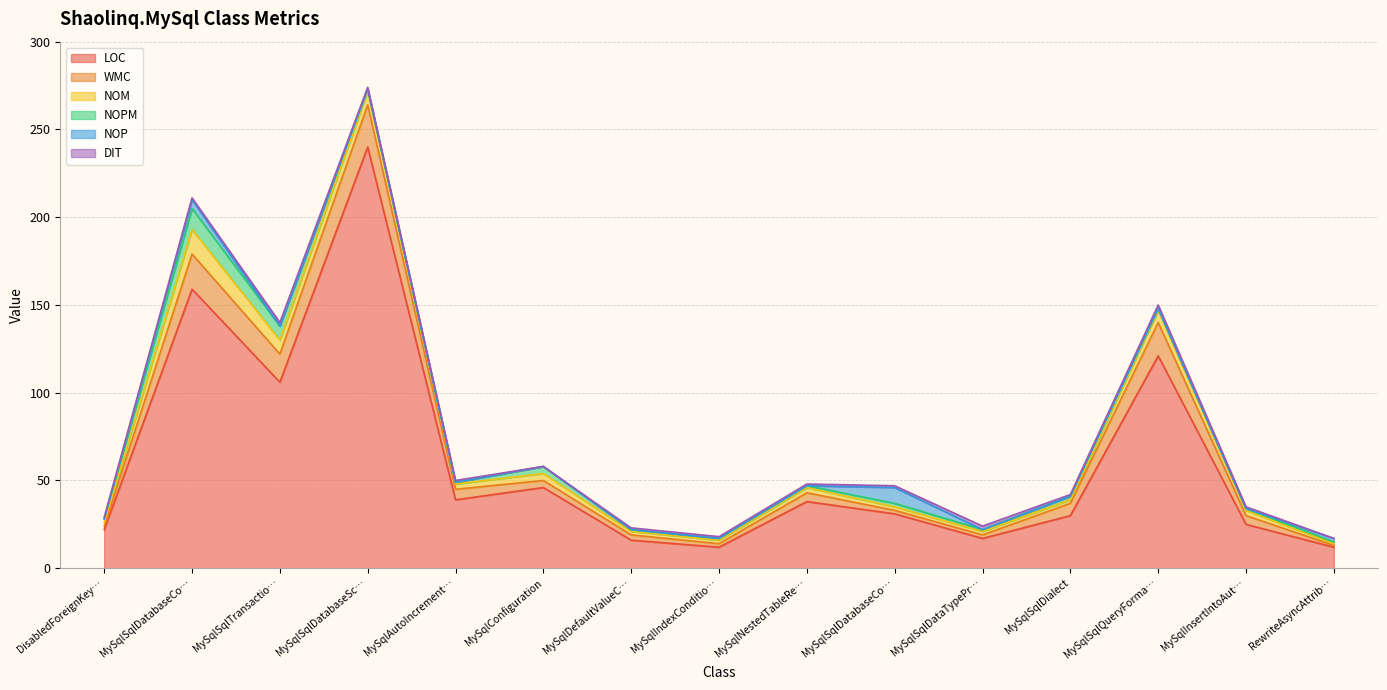

What is the sum of the LOC values at MySqlAutoIncrementAmender and MySqlSqlDatabaseContextInfo?

70